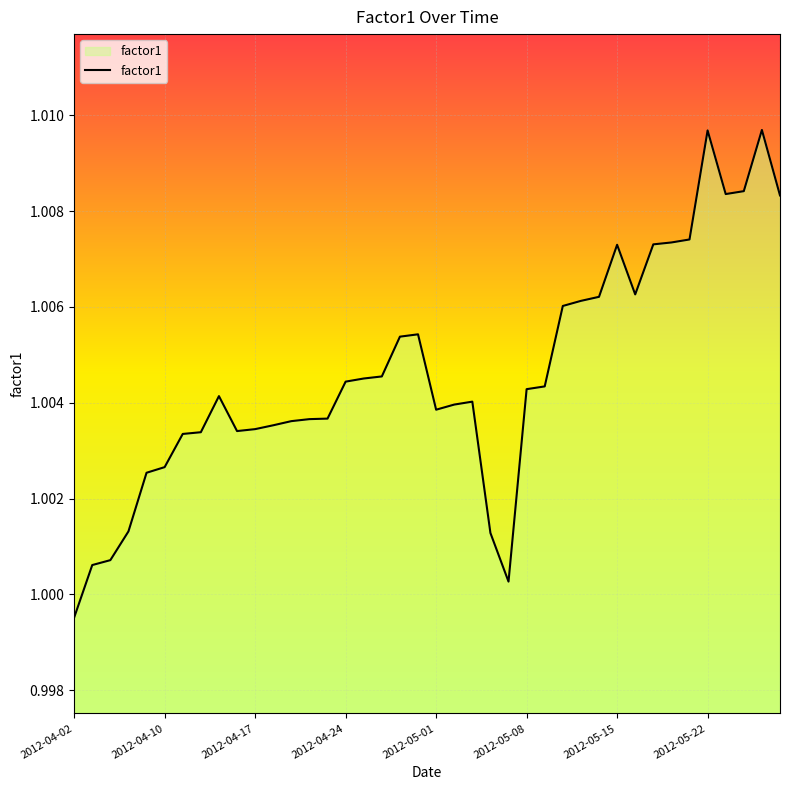

How many lines are shown in the chart?

1